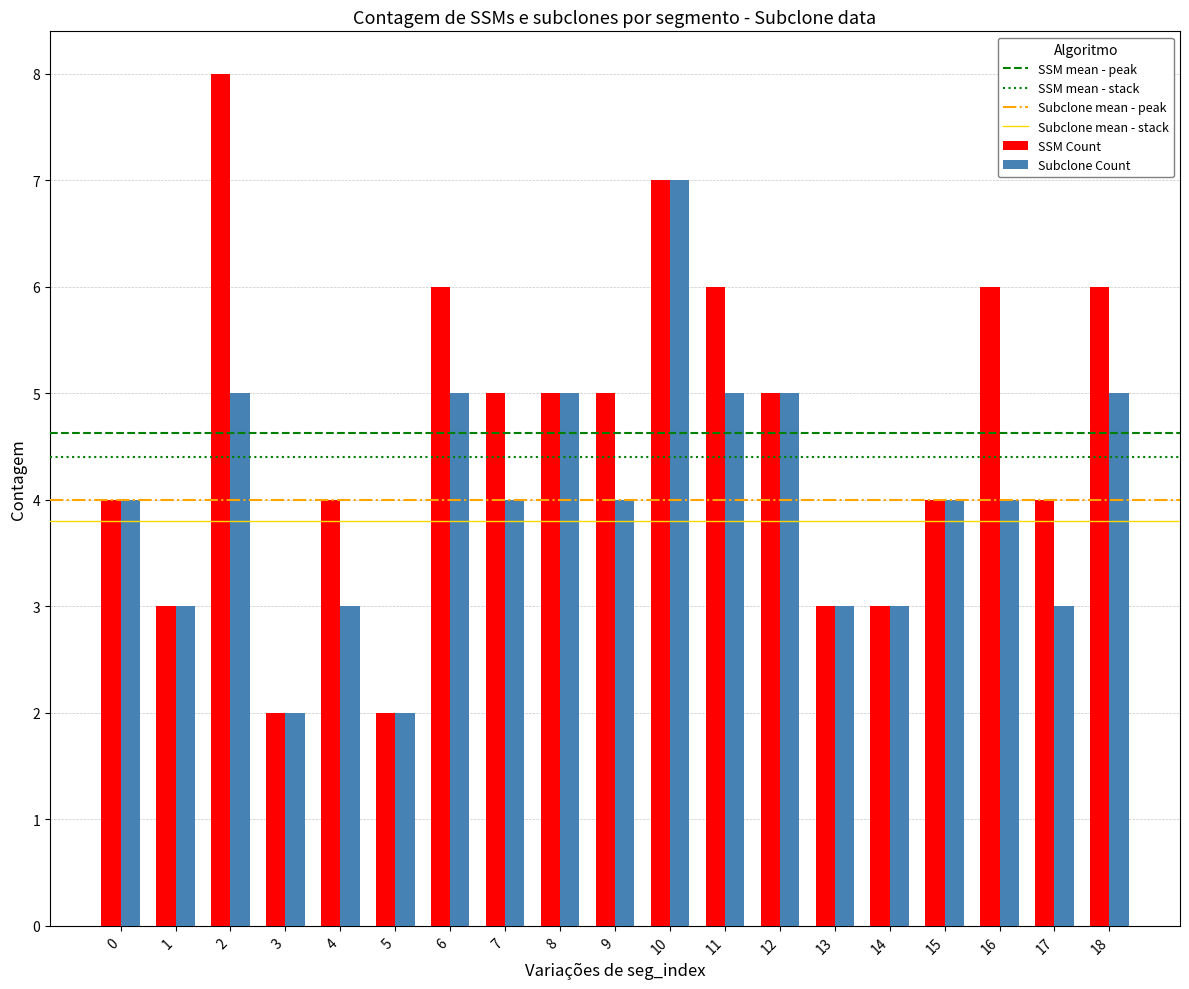

Which series has the largest total across all categories?

SSM Count